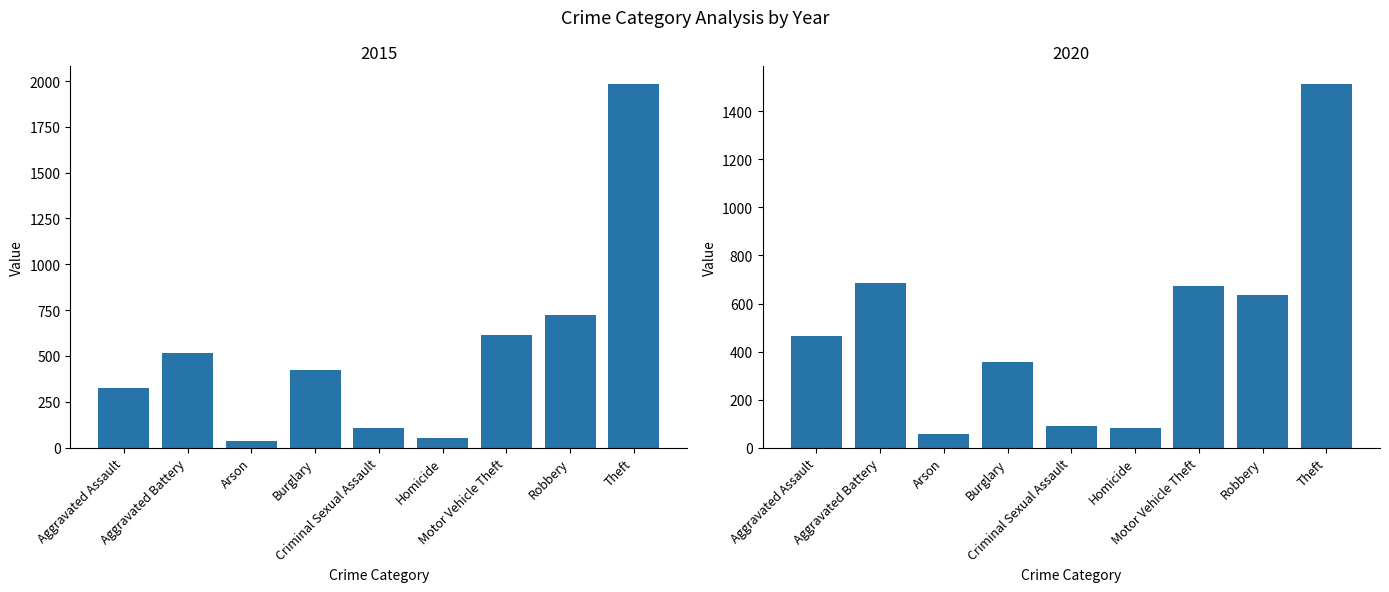

How many distinct data groups are displayed?

2